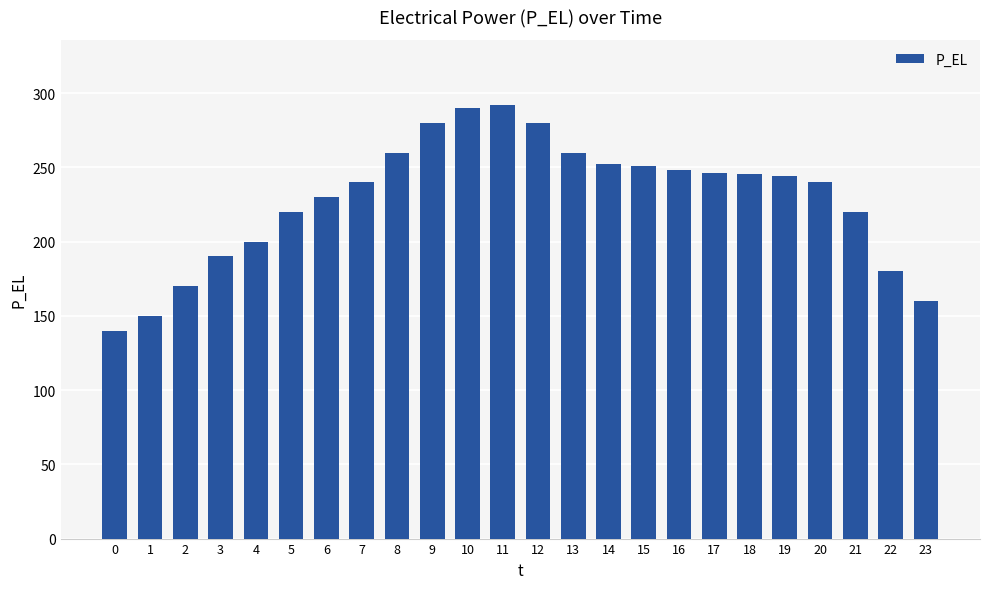

Is it true that the value at 11 is 292.0?

True